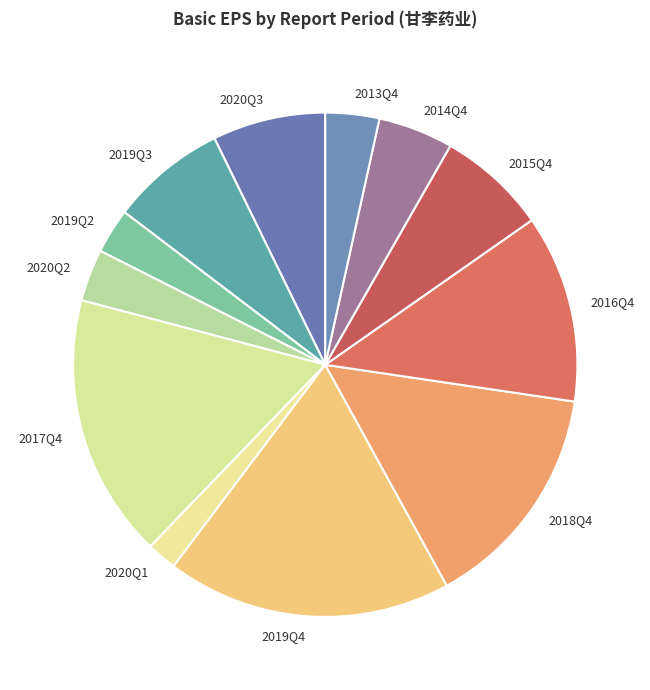

What is the largest slice in the pie chart?

2019Q4